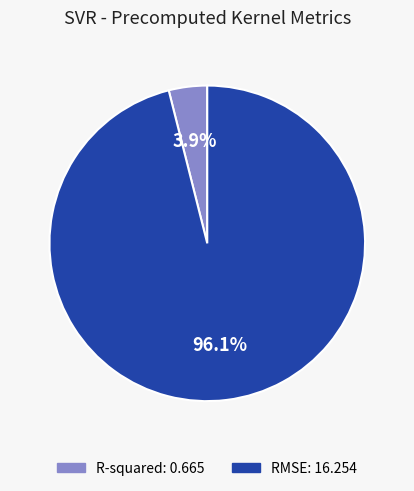

To the nearest percent, what percentage of the pie is RMSE?

96%